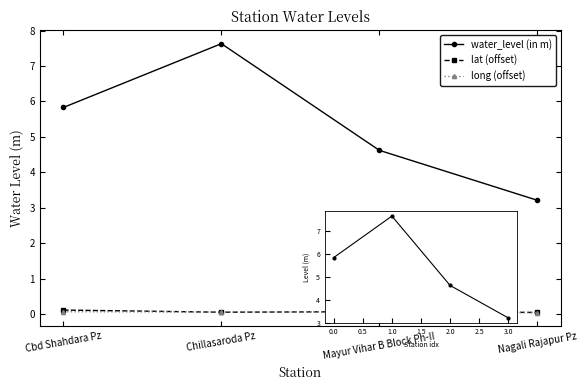

Is the value of water_level (in m) at Nagali Rajapur Pz greater than the value of lat (offset) at Chillasaroda Pz?

Yes